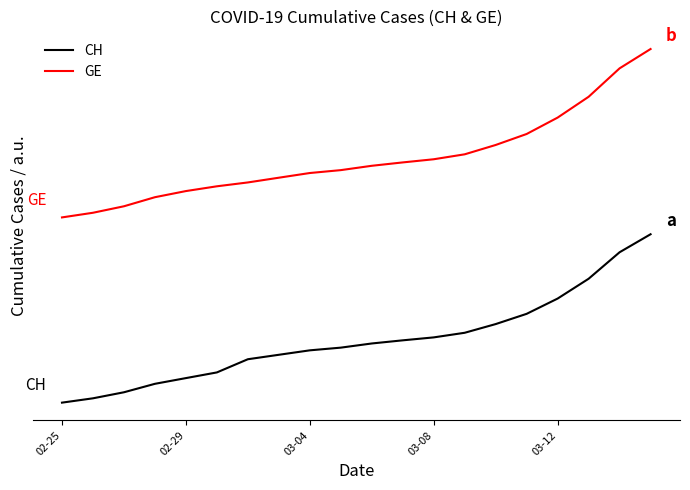

Rank the categories by GE value from lowest to highest.

02-25, 02-29, 03-04, 03-08, 03-12, 5, 6, 7, 8, 9, 10, 11, 12, 13, 14, 15, 16, 17, 18, 19